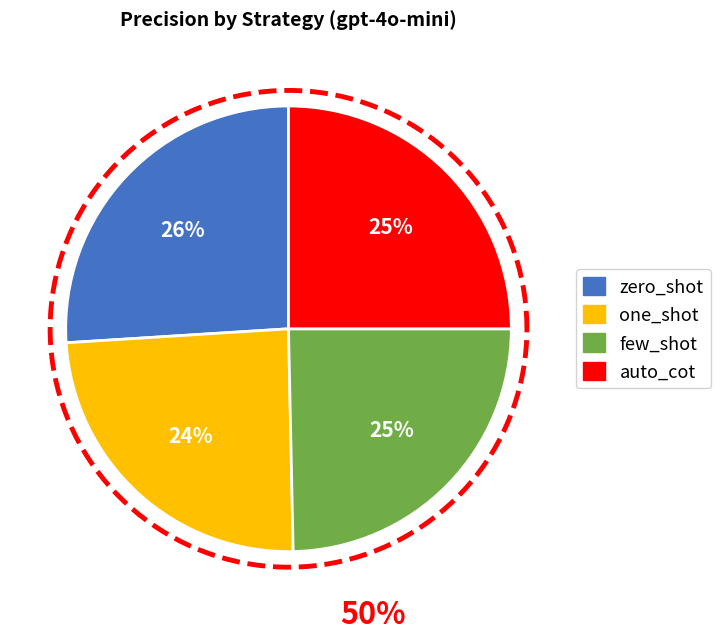

The zero_shot slice represents 38% of the pie. True or false?

False